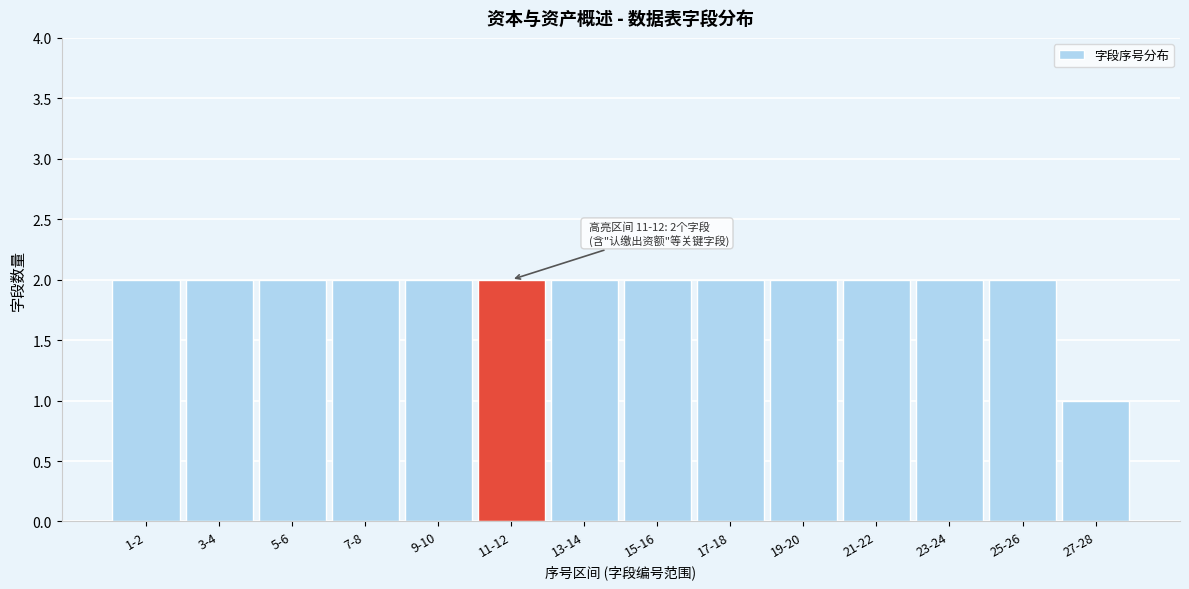

Reading left to right, list all the values displayed in this chart.

1-2=2	3-4=2	5-6=2	7-8=2	9-10=2	11-12=2	13-14=2	15-16=2	17-18=2	19-20=2	21-22=2	23-24=2	25-26=2	27-28=1